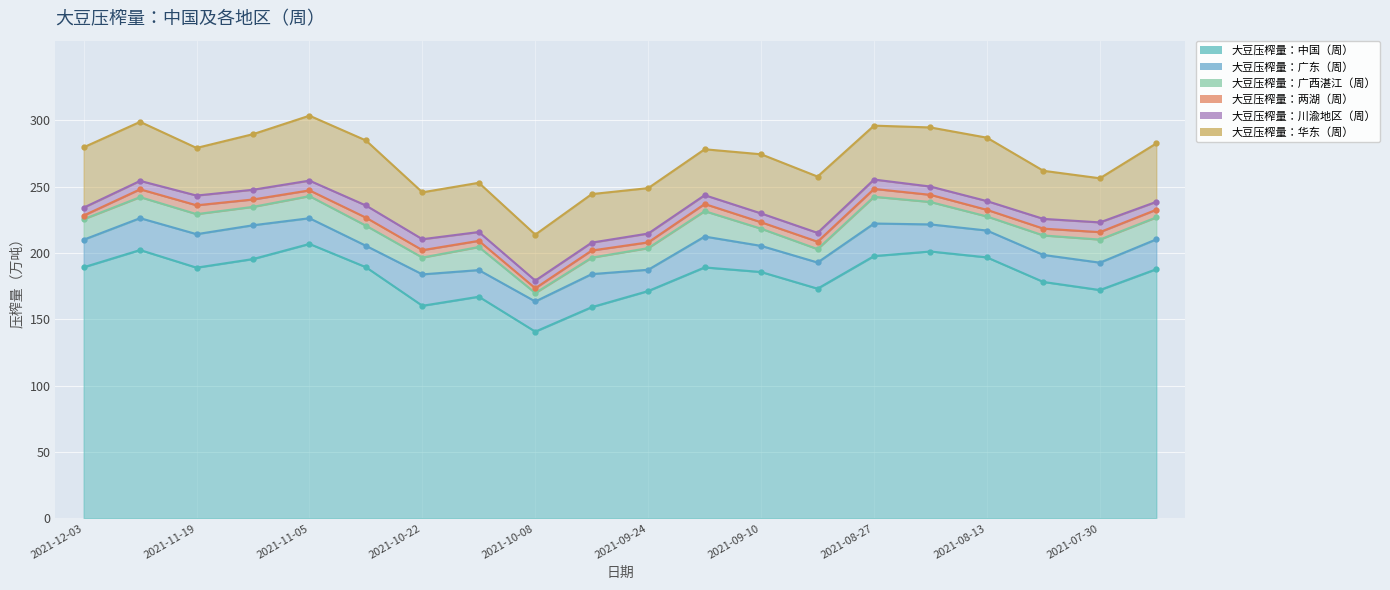

Reading left to right, transcribe all the data shown in this chart.

大豆压榨量：中国（周）: 189.2	202.2	188.9	195.4	206.8	189.2	160.2	167.0	140.7	159.1	171.3	189.1	185.6	173.1	197.6	201.1	196.6	178.1	172.0	187.7
大豆压榨量：广东（周）: 20.8	24.0	25.2	25.5	19.4	16.1	23.7	20.1	22.7	24.9	16.0	23.3	19.7	19.7	24.5	20.4	20.2	20.4	20.6	22.5
大豆压榨量：广西湛江（周）: 15.5	15.9	15.1	13.9	16.7	15.2	12.7	17.4	6.4	12.4	16.3	19.2	13.0	10.1	20.2	16.9	10.6	14.7	17.4	16.6
大豆压榨量：两湖（周）: 2.8	5.9	6.7	5.6	4.3	6.0	5.6	4.6	3.6	5.4	4.3	5.4	4.8	5.6	5.9	5.4	5.0	5.2	5.6	5.8
大豆压榨量：川渝地区（周）: 6.0	6.3	7.3	7.3	7.3	9.2	8.2	6.7	5.8	6.0	6.7	6.7	6.7	6.7	7.0	6.2	6.6	7.3	7.3	6.0
大豆压榨量：华东（周）: 45.5	44.5	35.9	41.9	48.9	49.0	35.3	37.1	34.6	36.6	34.2	34.6	44.6	42.4	40.6	44.5	47.8	36.2	33.2	44.0